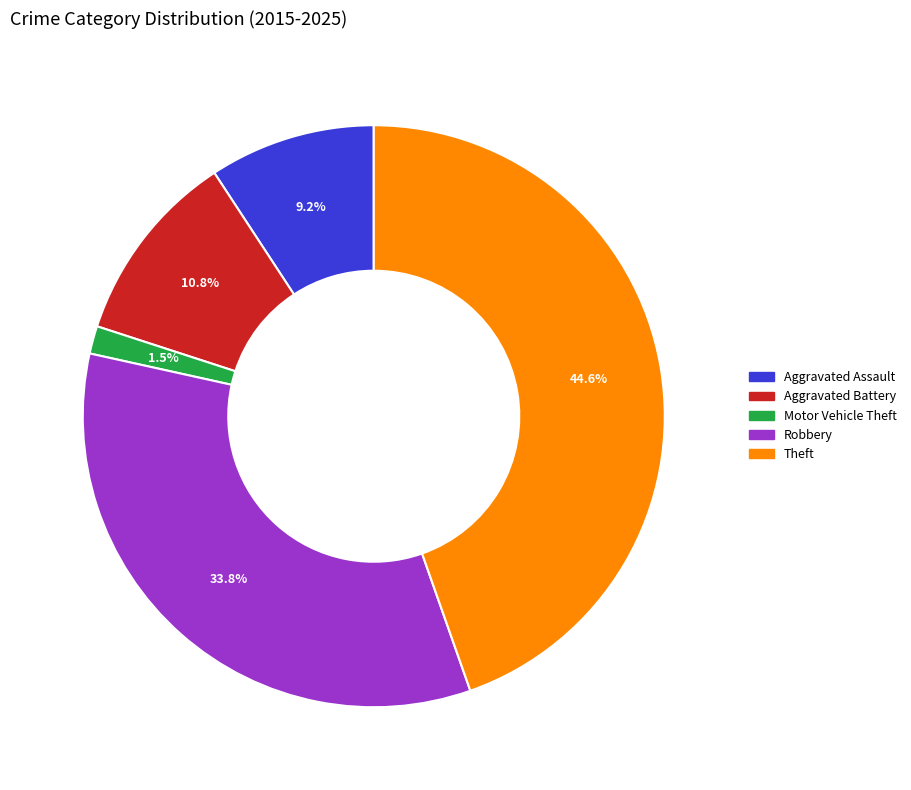

How many segments does this pie chart have?

5